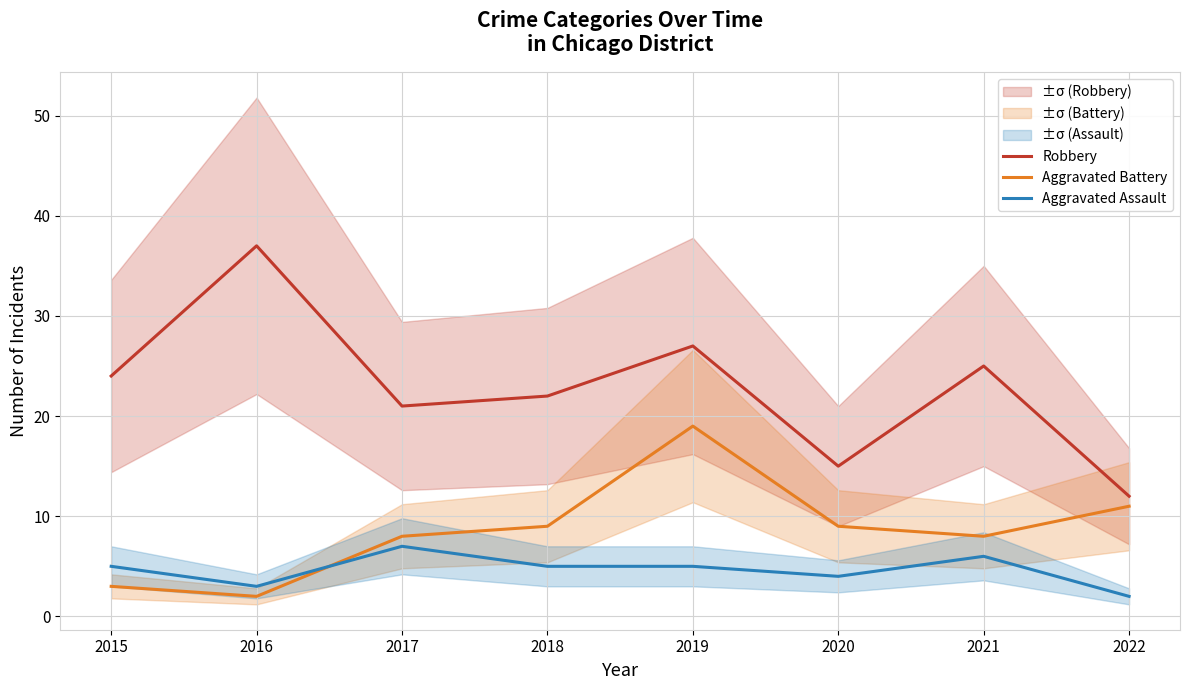

What is the sum of all Aggravated Battery values?

69